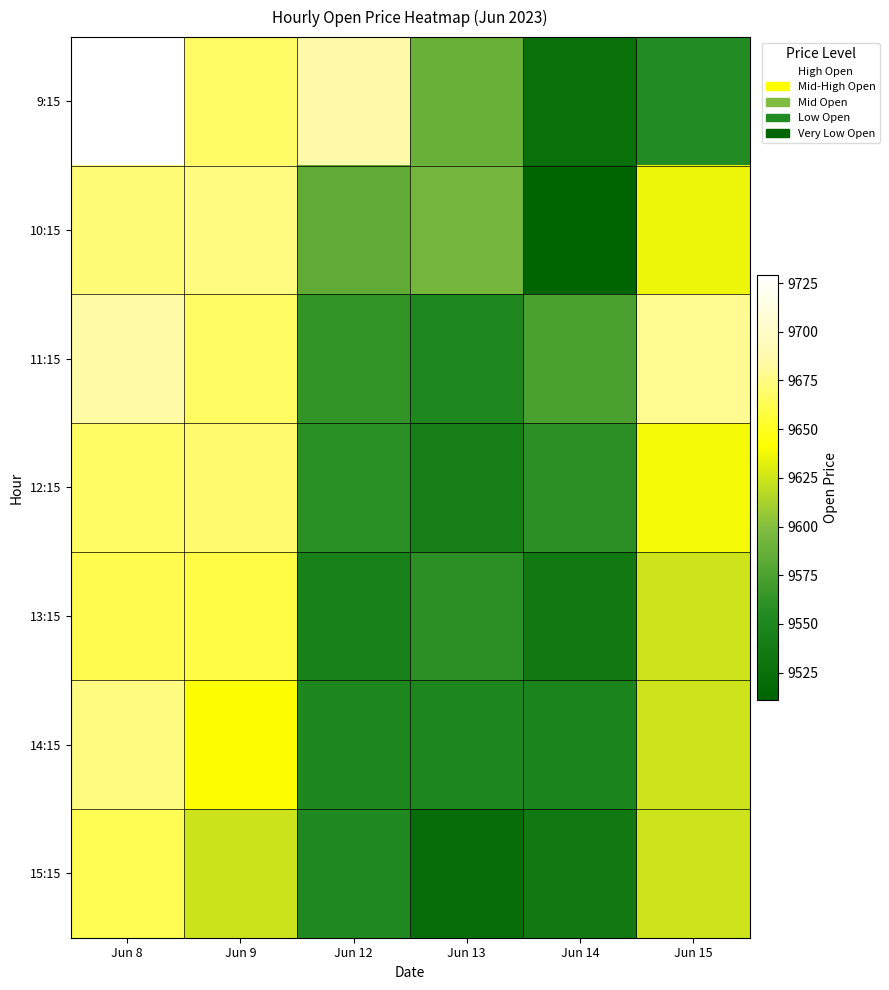

Reading left to right, list all the values displayed in this chart.

9:15: Jun 8=9729.0	Jun 9=9668.2	Jun 12=9685.0	Jun 13=9588.4	Jun 14=9525.0	Jun 15=9555.0
10:15: Jun 8=9672.0	Jun 9=9675.0	Jun 12=9584.2	Jun 13=9594.0	Jun 14=9511.2	Jun 15=9635.4
11:15: Jun 8=9684.5	Jun 9=9667.5	Jun 12=9562.4	Jun 13=9550.3	Jun 14=9575.0	Jun 15=9679.0
12:15: Jun 8=9667.5	Jun 9=9670.0	Jun 12=9558.0	Jun 13=9542.2	Jun 14=9559.3	Jun 15=9638.2
13:15: Jun 8=9662.0	Jun 9=9660.0	Jun 12=9544.2	Jun 13=9559.0	Jun 14=9534.9	Jun 15=9624.5
14:15: Jun 8=9674.8	Jun 9=9640.6	Jun 12=9550.0	Jun 13=9550.0	Jun 14=9547.6	Jun 15=9624.5
15:15: Jun 8=9662.7	Jun 9=9624.0	Jun 12=9552.7	Jun 13=9522.0	Jun 14=9534.9	Jun 15=9624.5